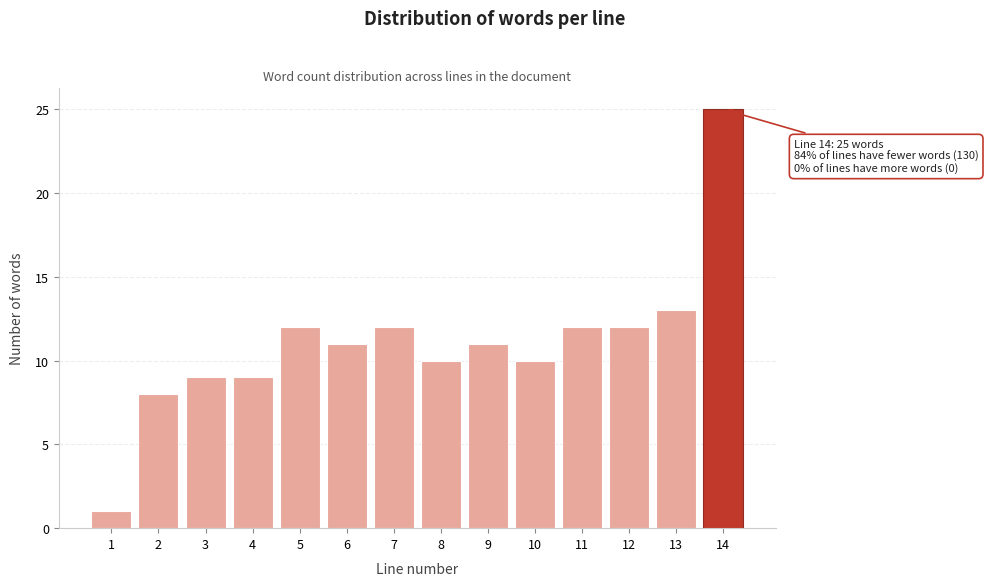

Reading left to right, list all the values displayed in this chart.

1	8	9	9	12	11	12	10	11	10	12	12	13	25